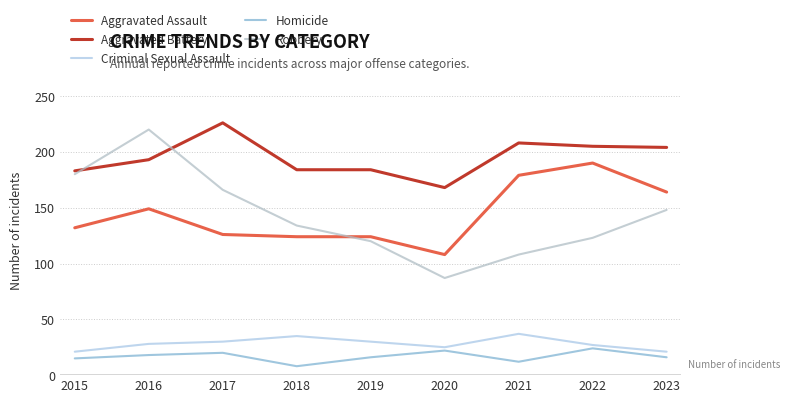

At which label does Criminal Sexual Assault reach its peak?

2021